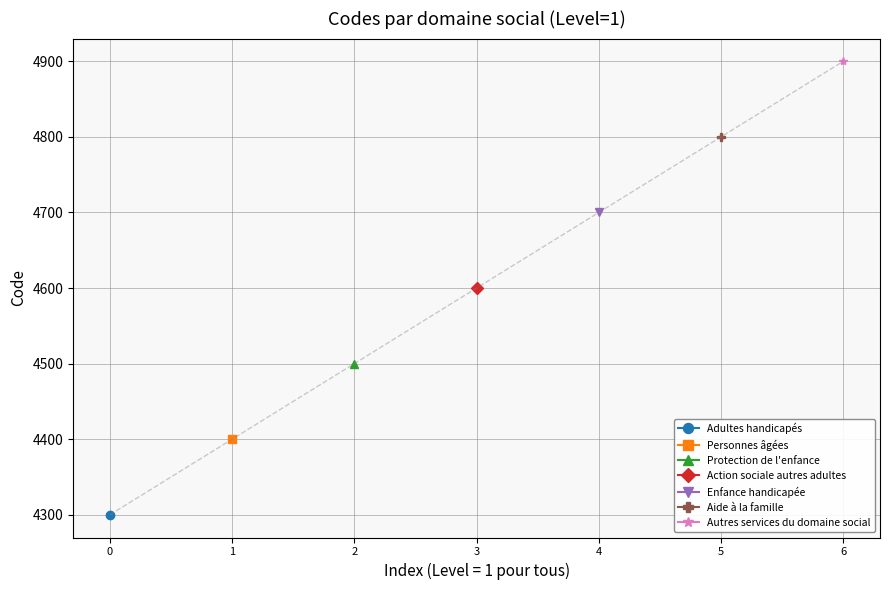

What is the maximum value shown in the chart?

4900